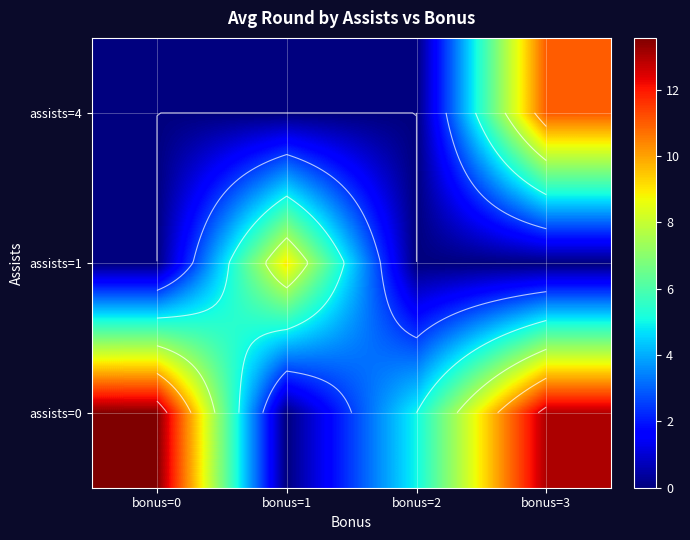

Is the value of assists=4 at bonus=0 greater than the value of assists=0 at bonus=2?

No